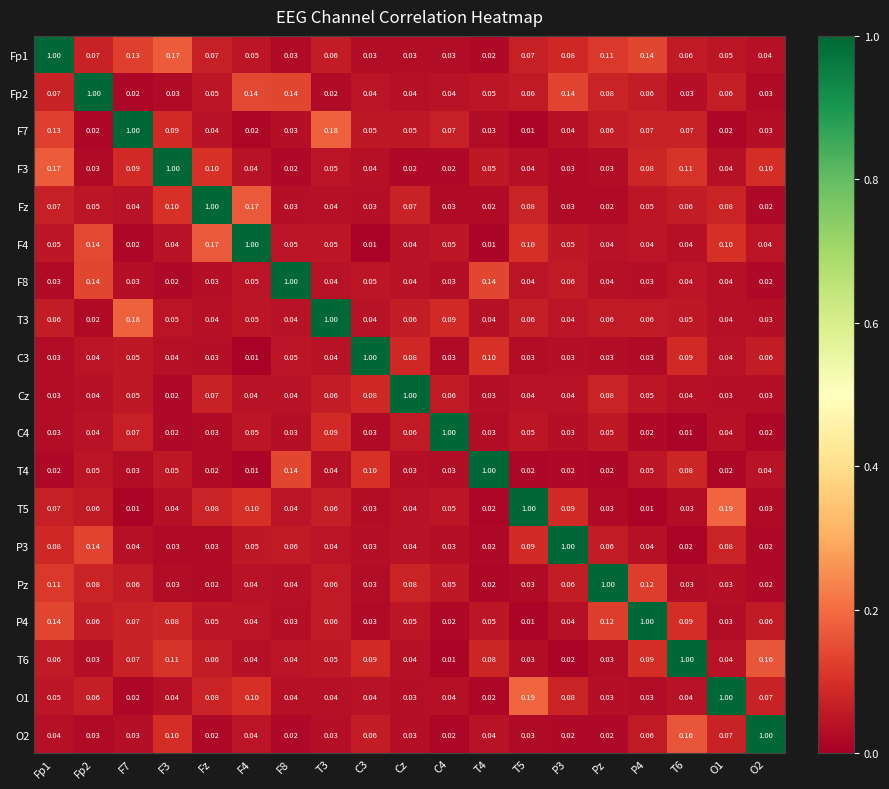

Between Pz and Fz, which is larger?

Pz